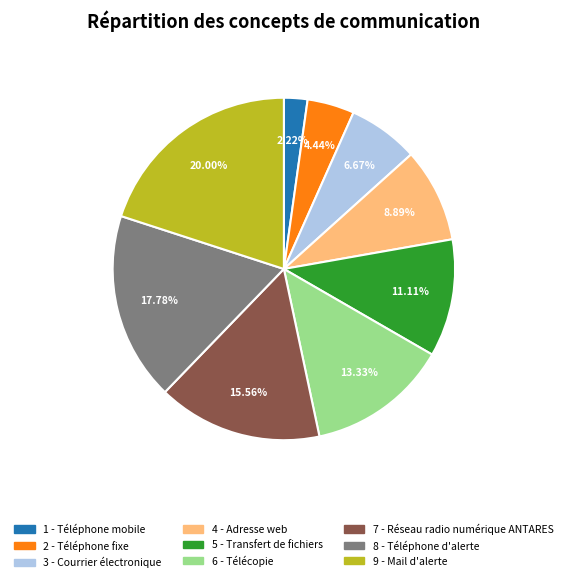

Is there a majority slice in this chart?

No